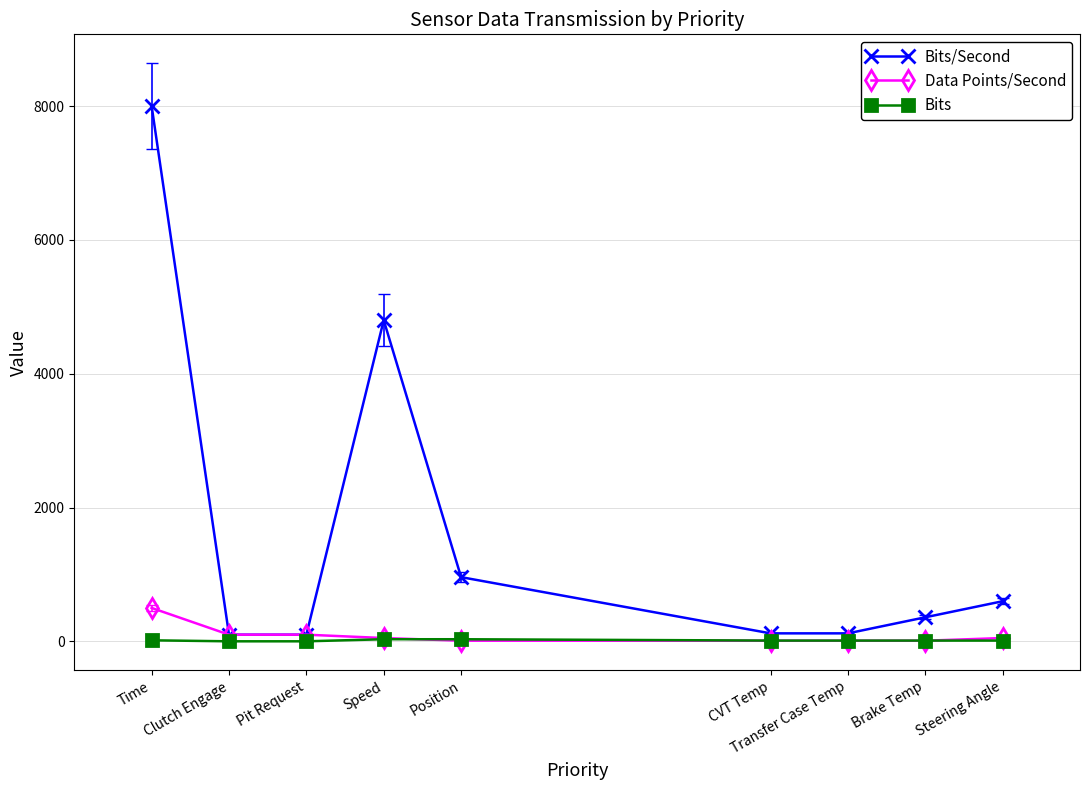

At which category does the chart reach its peak across all series?

Time